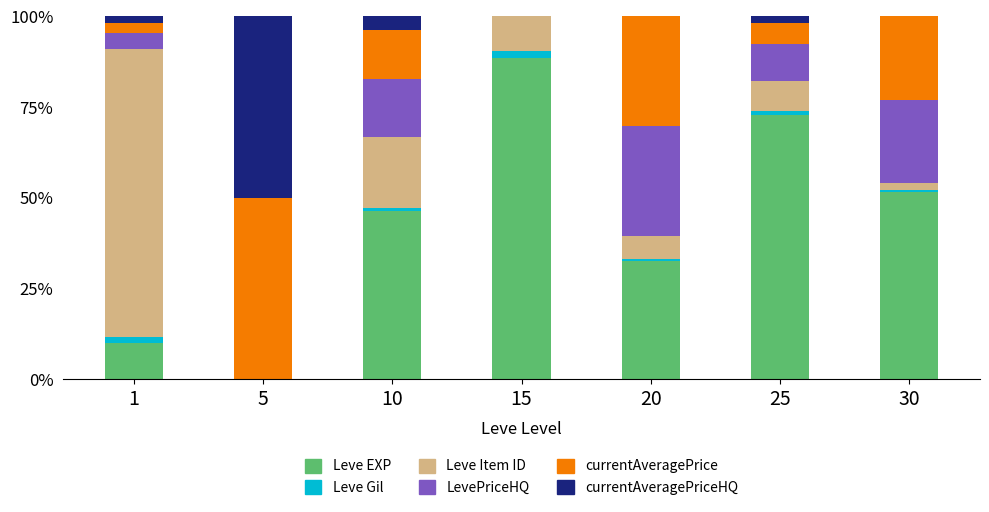

Which category has the highest value in the Leve EXP series?

15